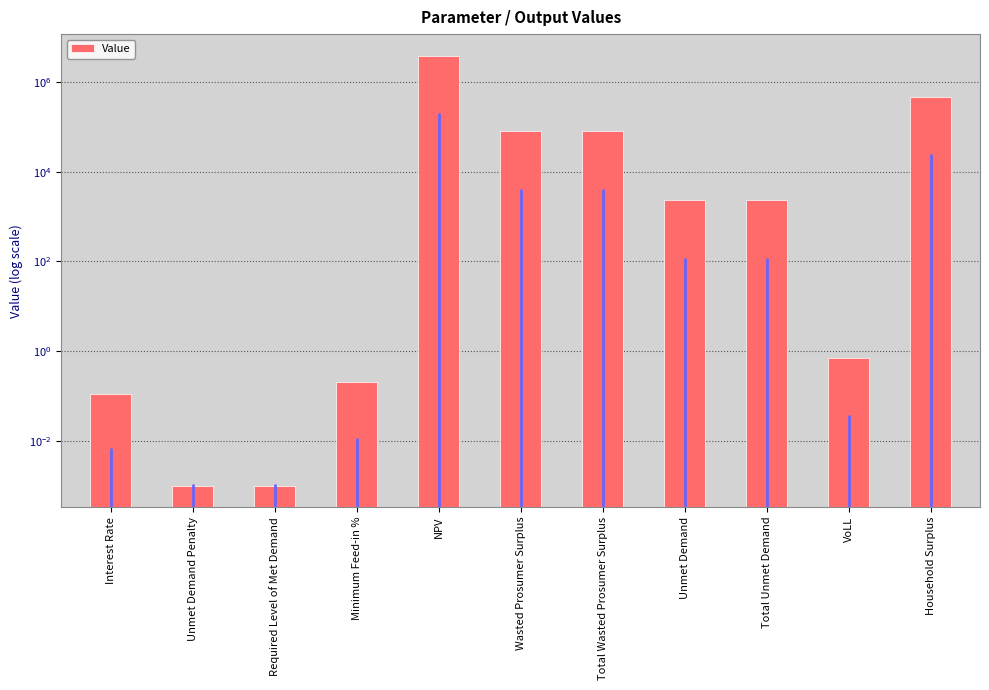

Where does the data first go above 2313?

NPV